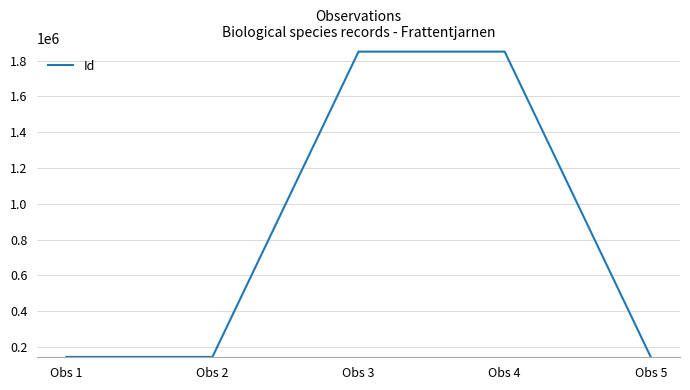

What is the difference between the values at Obs 4 and Obs 5?

1705284